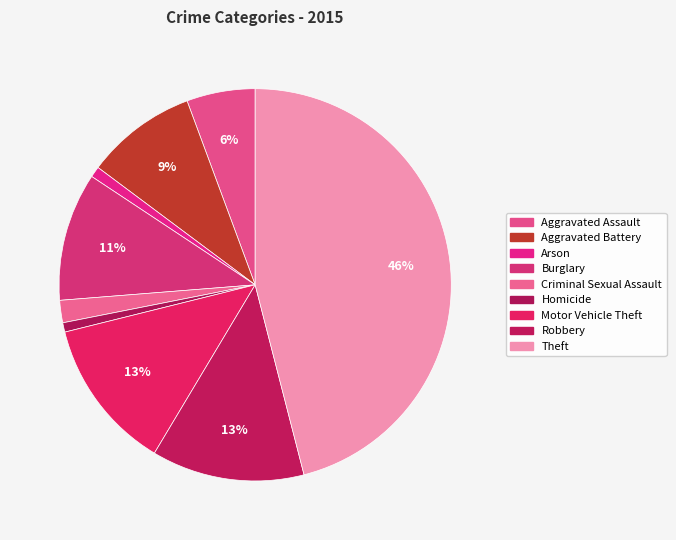

To the nearest percent, what percentage of the pie is Arson?

1%